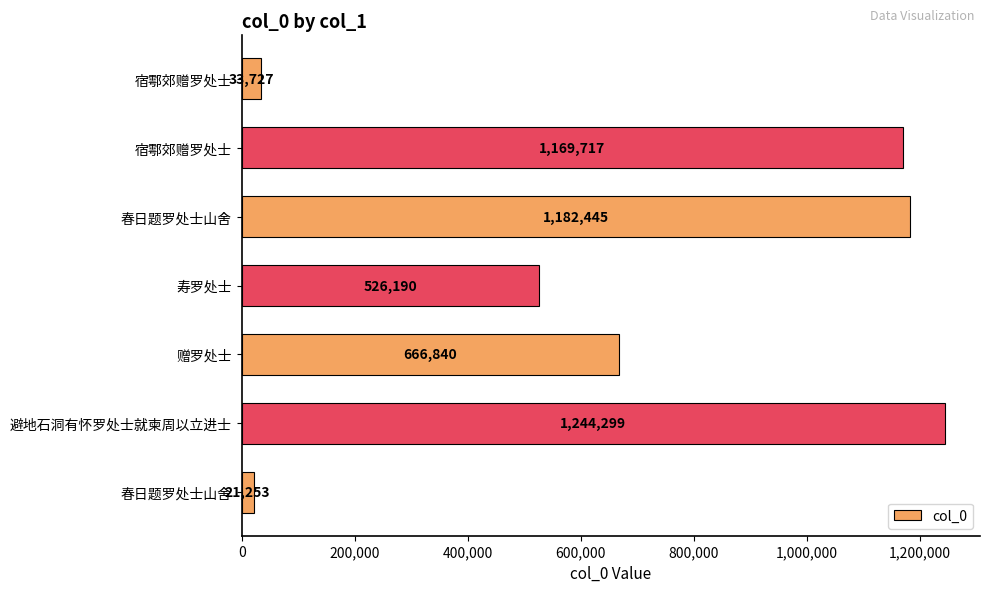

How many values are below 666840?

3